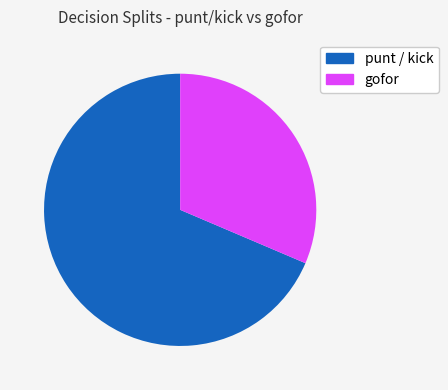

Is there a majority slice in this chart?

Yes